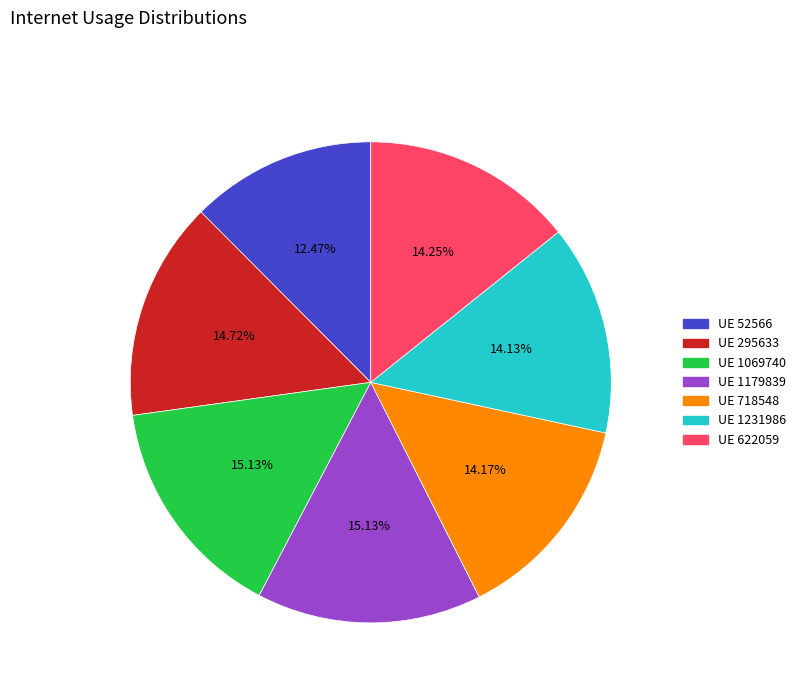

What is the ratio of the value at UE 1231986 to the value at UE 52566?

1.1